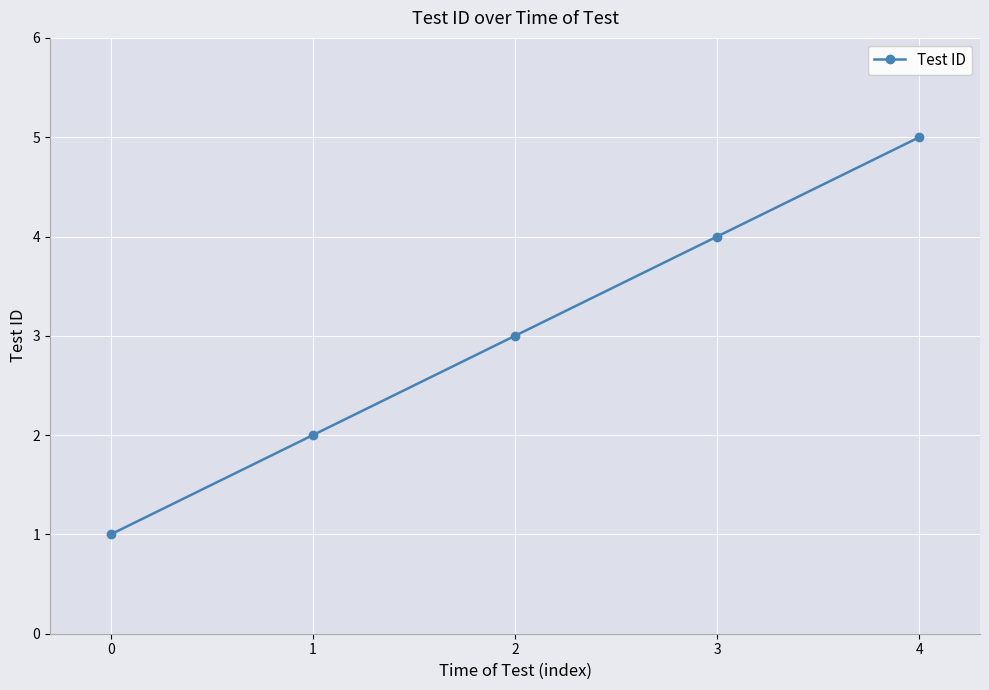

Reading left to right, list all the values displayed in this chart.

0=1	1=2	2=3	3=4	4=5